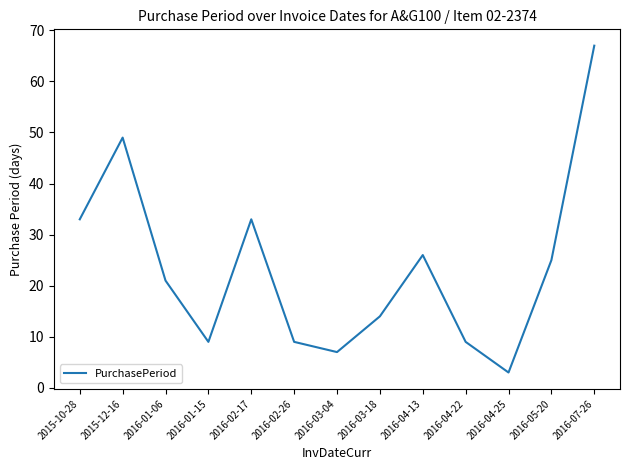

What is the sum of the values at 2015-12-16 and 2016-02-17?

82